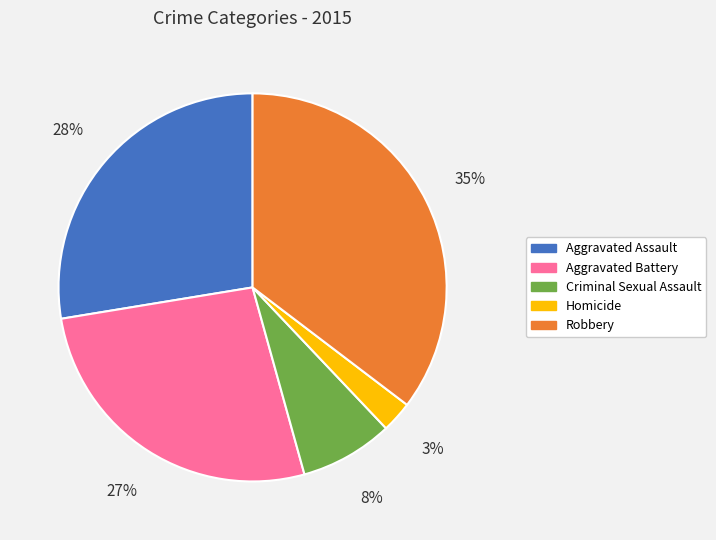

Which category has the biggest portion of the pie?

Robbery